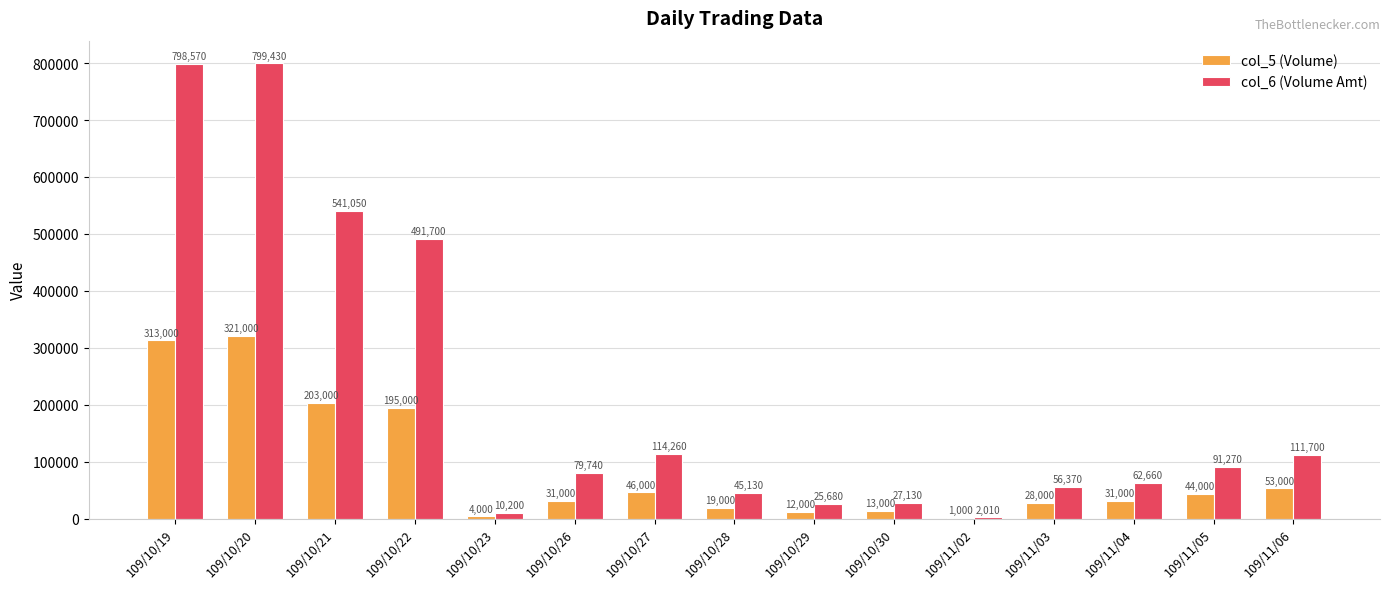

Count the number of data series in this chart.

2